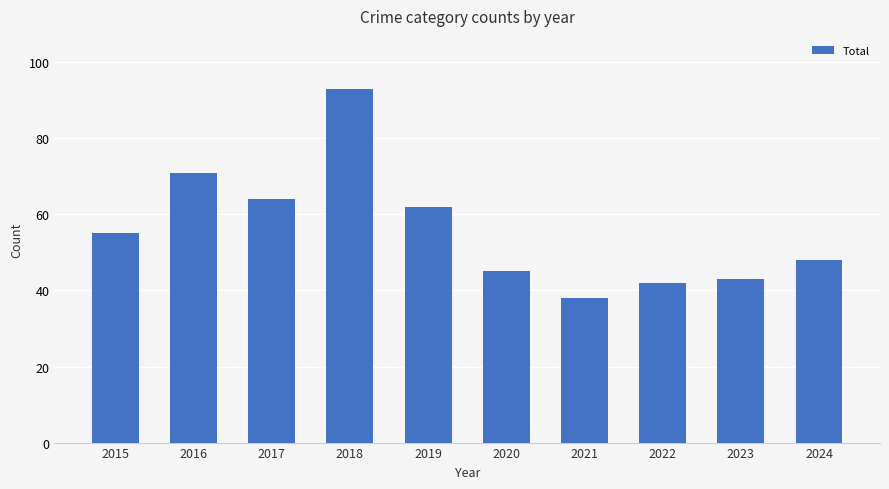

What is the greatest value displayed?

93